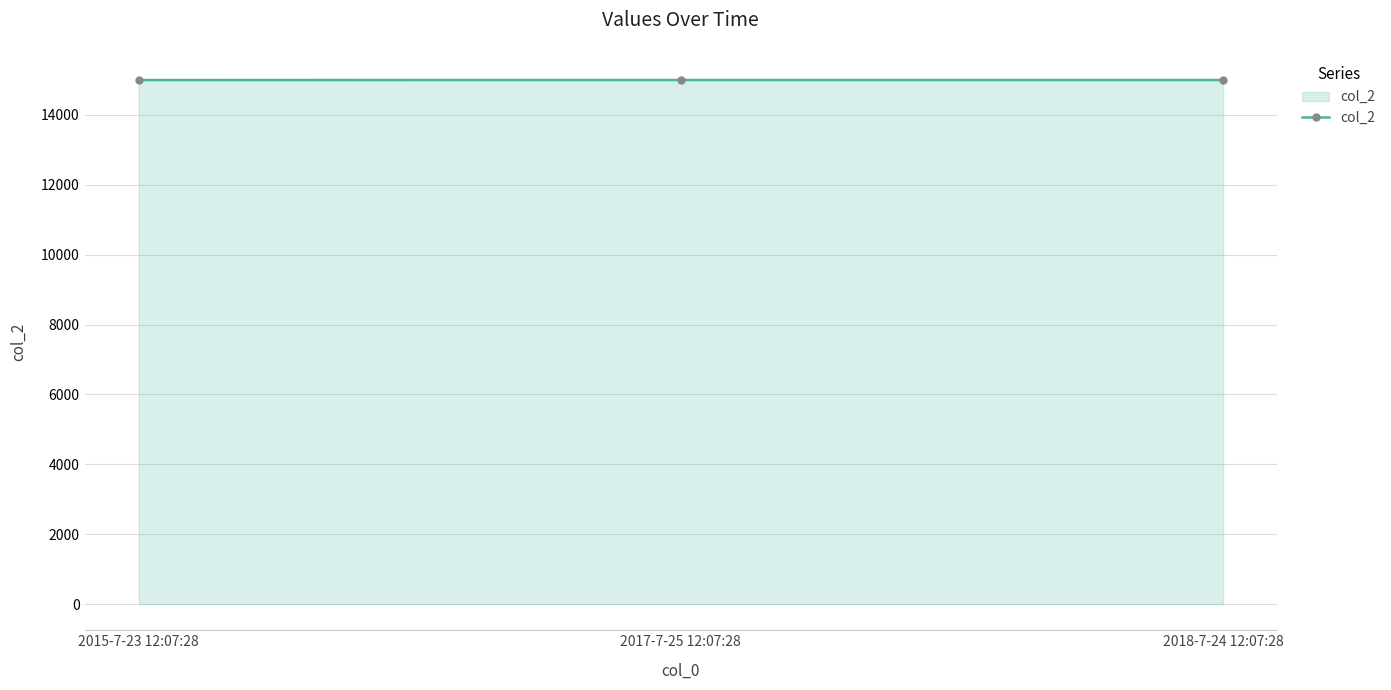

What is the greatest value displayed?

15002